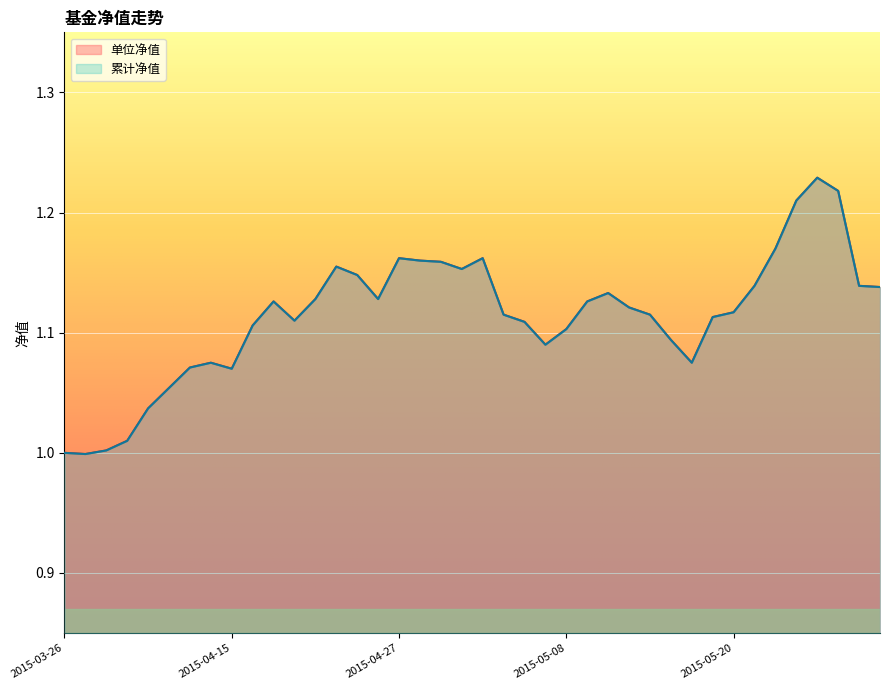

What is the label of the 14th point from the left?

2015-04-22